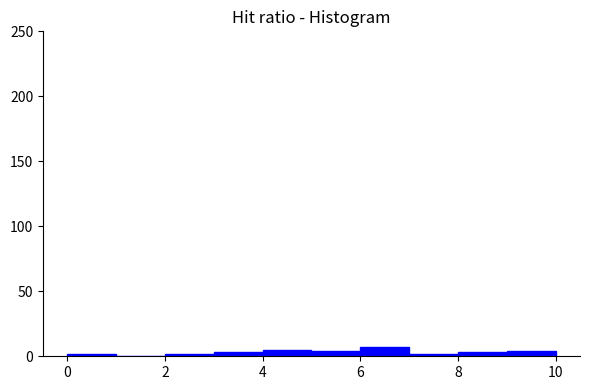

Reading left to right, list every bar in this chart as the range it spans on the x-axis followed by its height. The values are not printed on the chart, so give them approximately, as read against the axis.

0 to 1: under 5
1 to 2: 0
2 to 3: under 5
3 to 4: under 5
4 to 5: 5
5 to 6: under 5
6 to 7: 5
7 to 8: under 5
8 to 9: under 5
9 to 10: under 5